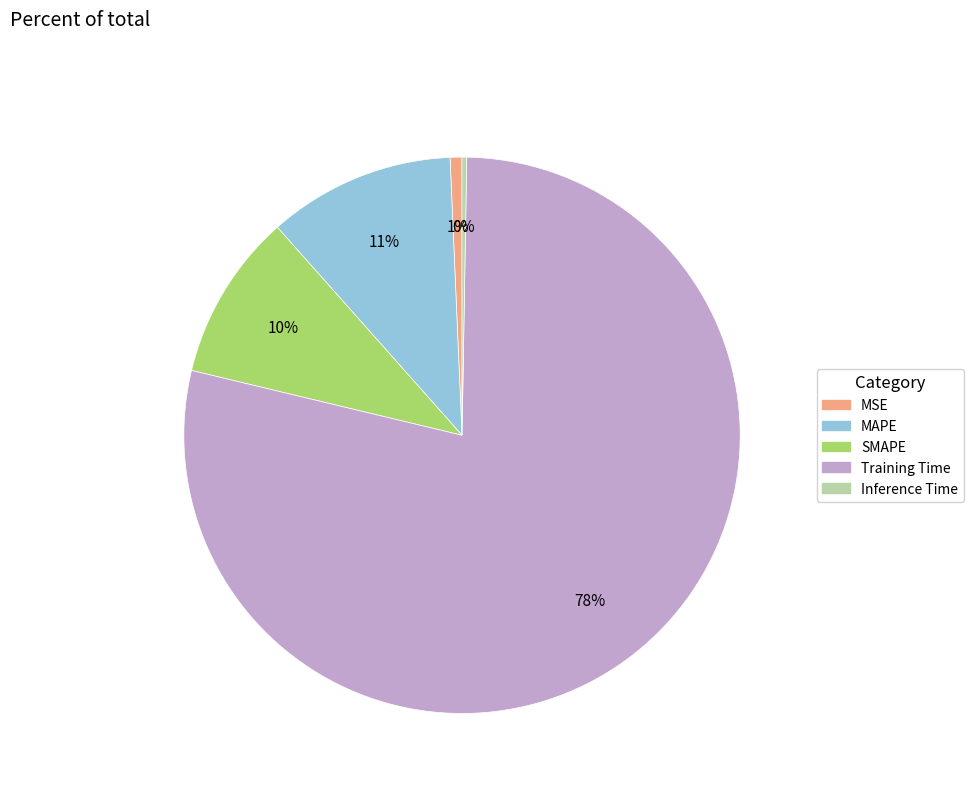

To the nearest percent, what is the average slice percentage?

20%